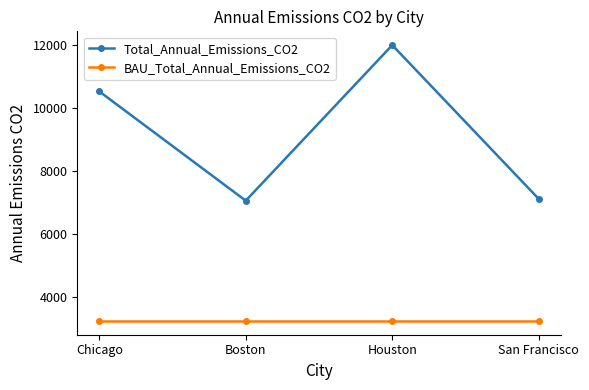

Is the value of BAU_Total_Annual_Emissions_CO2 at Chicago greater than the value of Total_Annual_Emissions_CO2 at Boston?

No